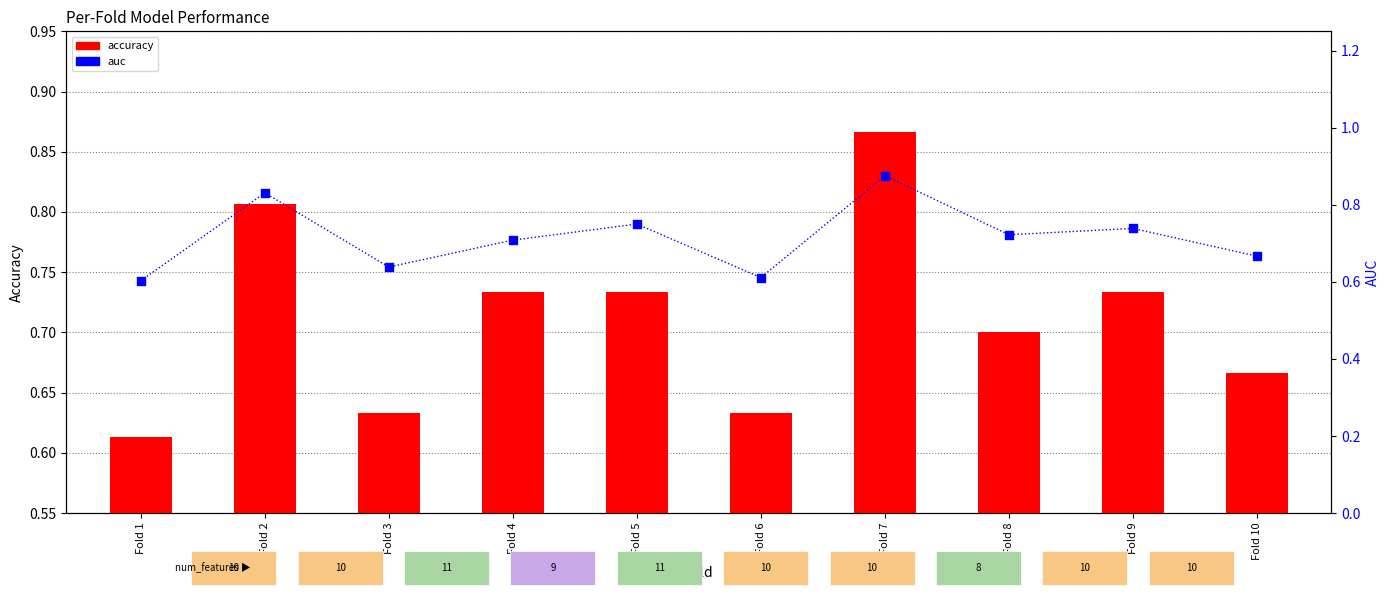

What are all the series names shown in the legend?

accuracy, auc